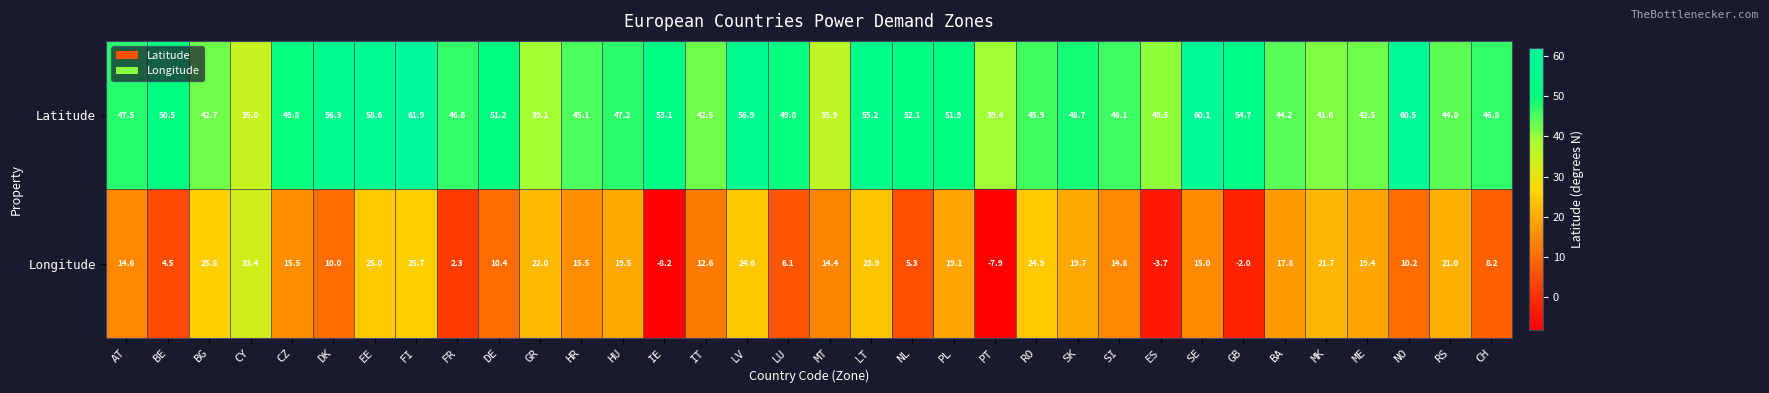

What is the average value of the Longitude series?

14.1